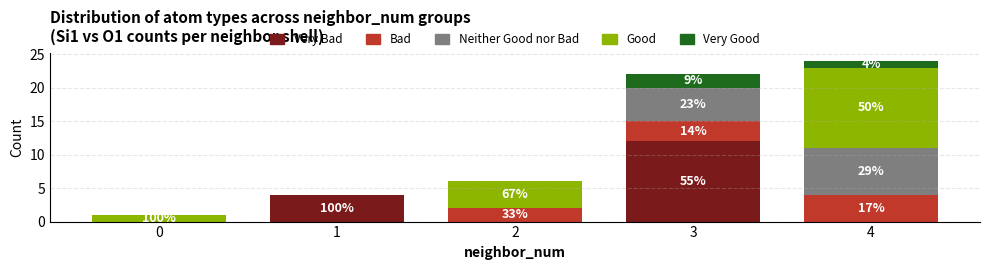

What are all the series names shown in the legend?

Very Bad, Bad, Neither Good nor Bad, Good, Very Good